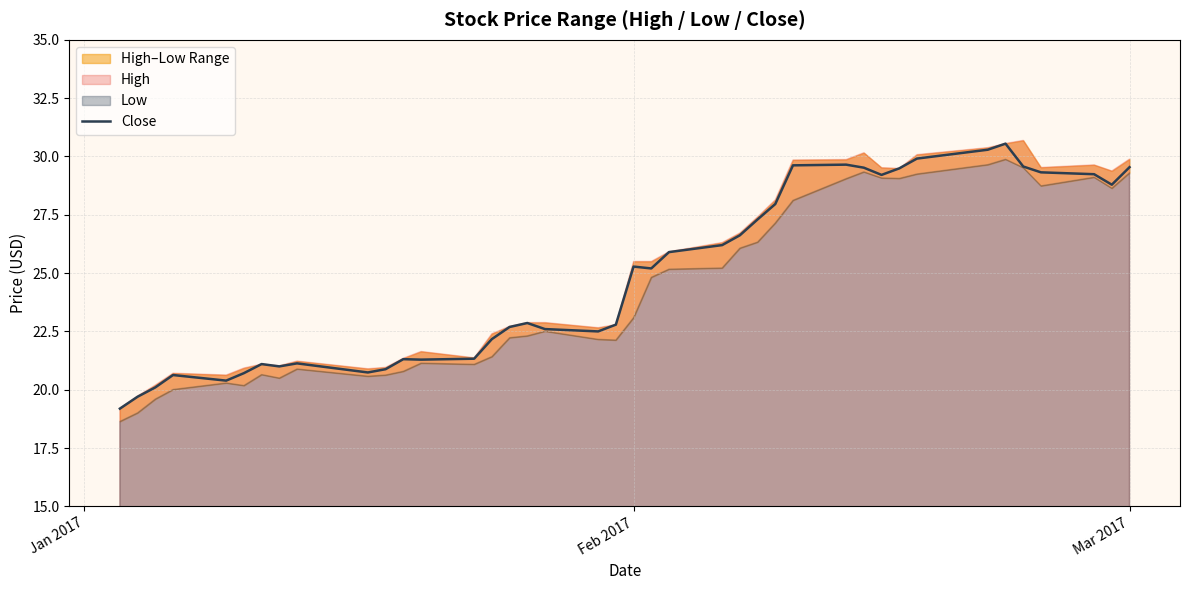

Where does the Close series first go above 25?

Feb 2017